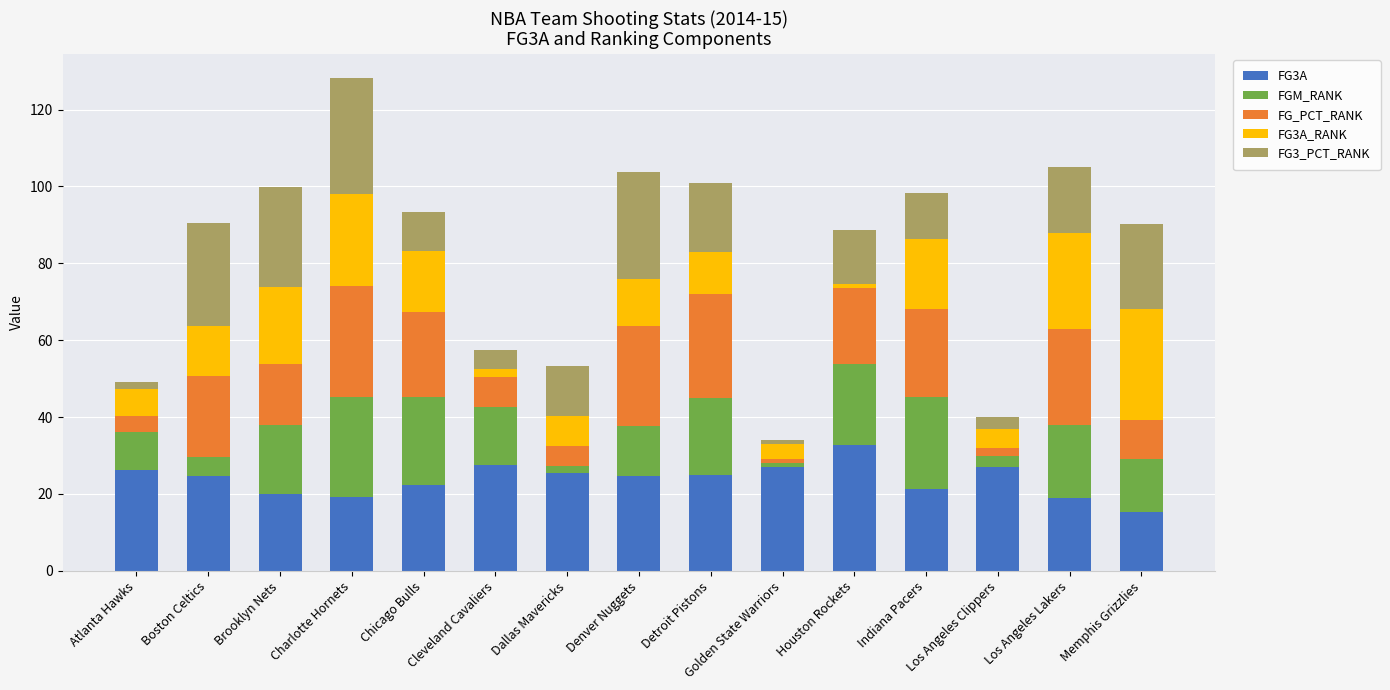

What is the difference between the maximum and minimum values in the FG3A series?

17.5